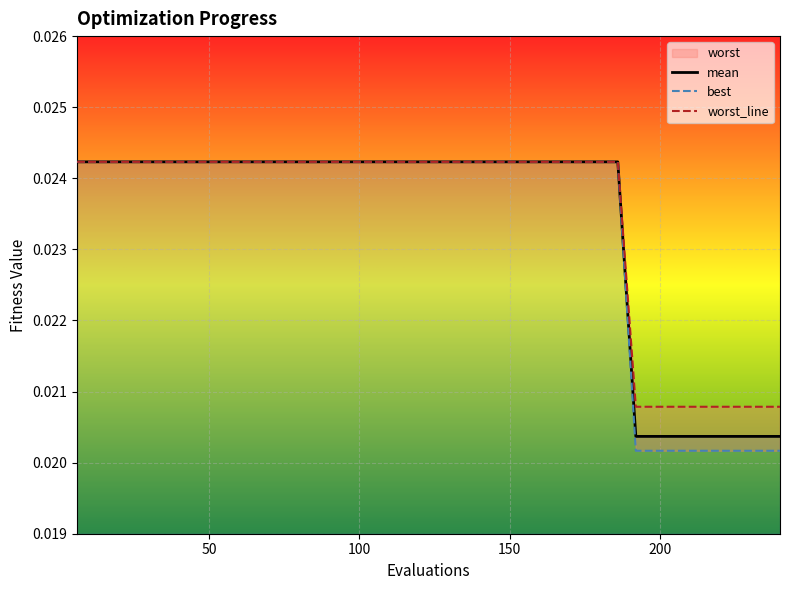

True or false: best has more than 2 interior local peaks.

False